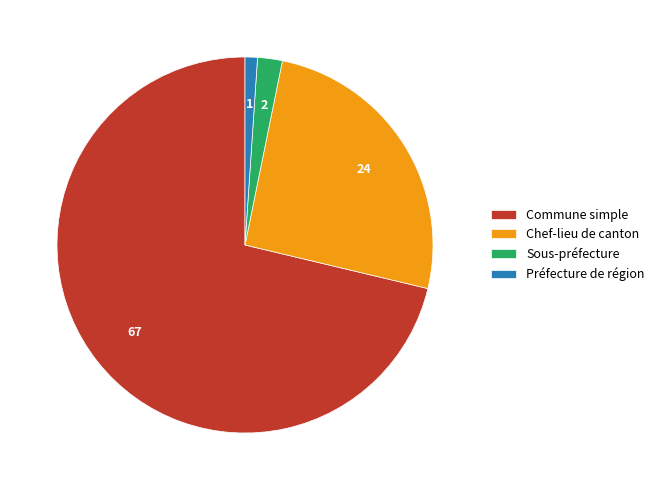

Is the sum of Sous-préfecture and Préfecture de région greater than half?

No